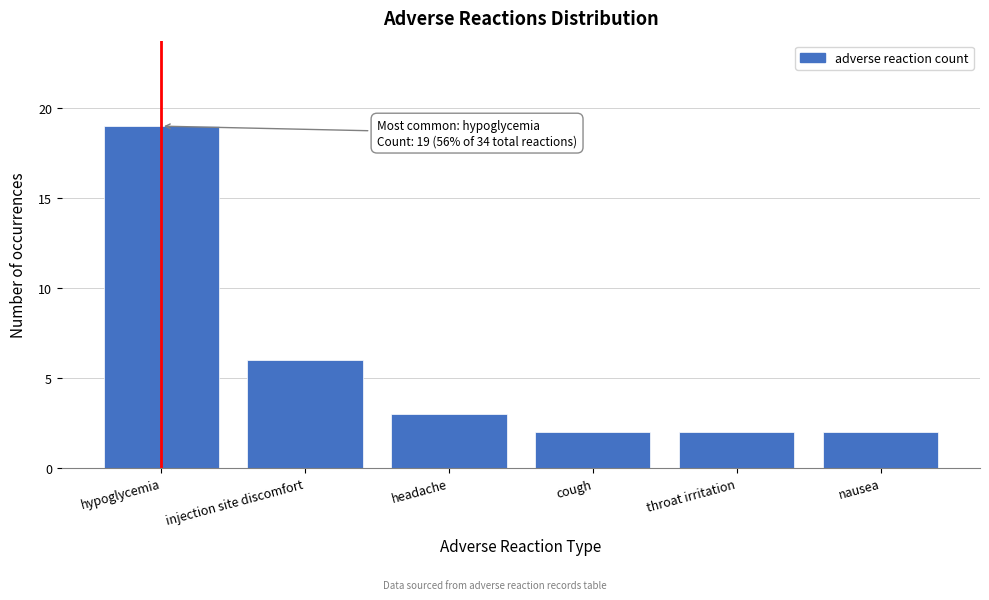

Reading right to left, list all the values displayed in this chart.

nausea=2	throat irritation=2	cough=2	headache=3	injection site discomfort=6	hypoglycemia=19